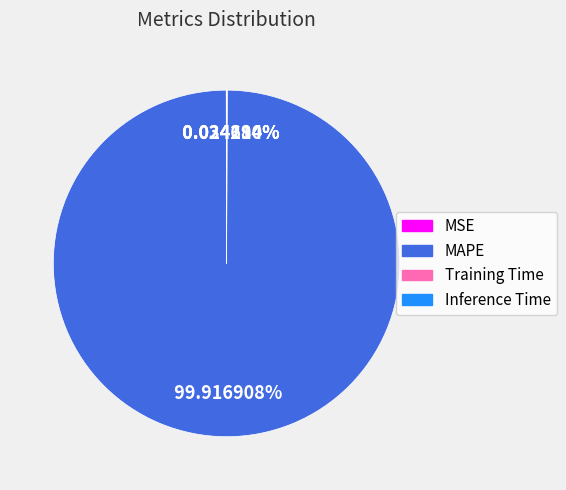

To the nearest percent, what percentage of the pie is MAPE?

100%